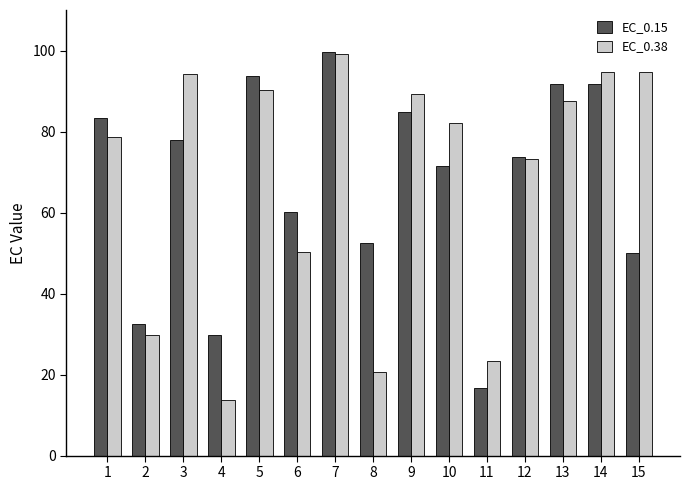

What is the greatest value displayed?

99.5